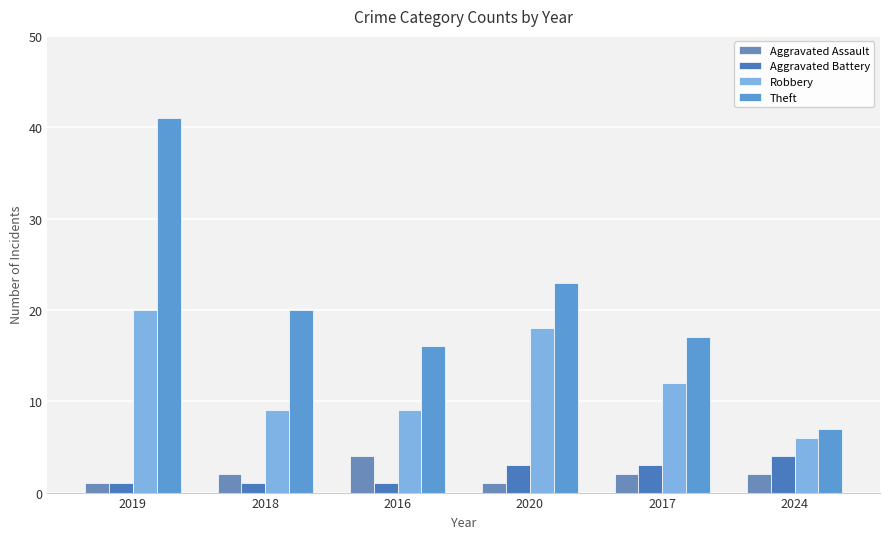

At how many categories does at least one series exceed 3?

6